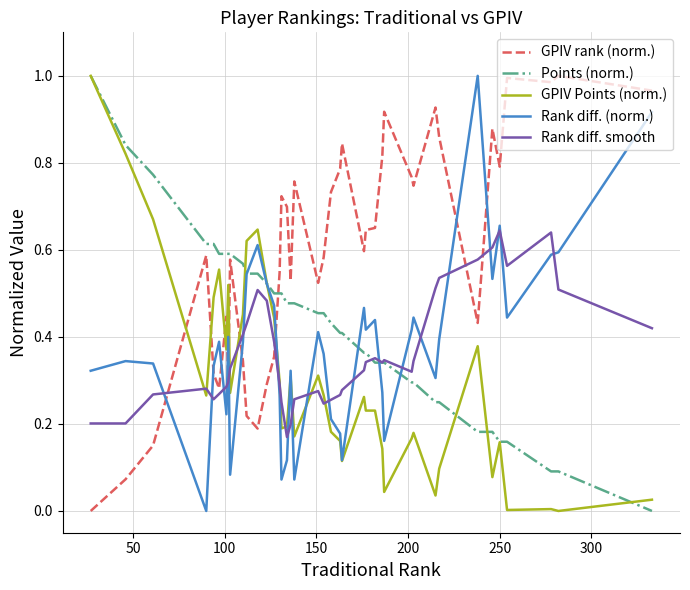

Which series has the largest total across all categories?

GPIV rank (norm.)